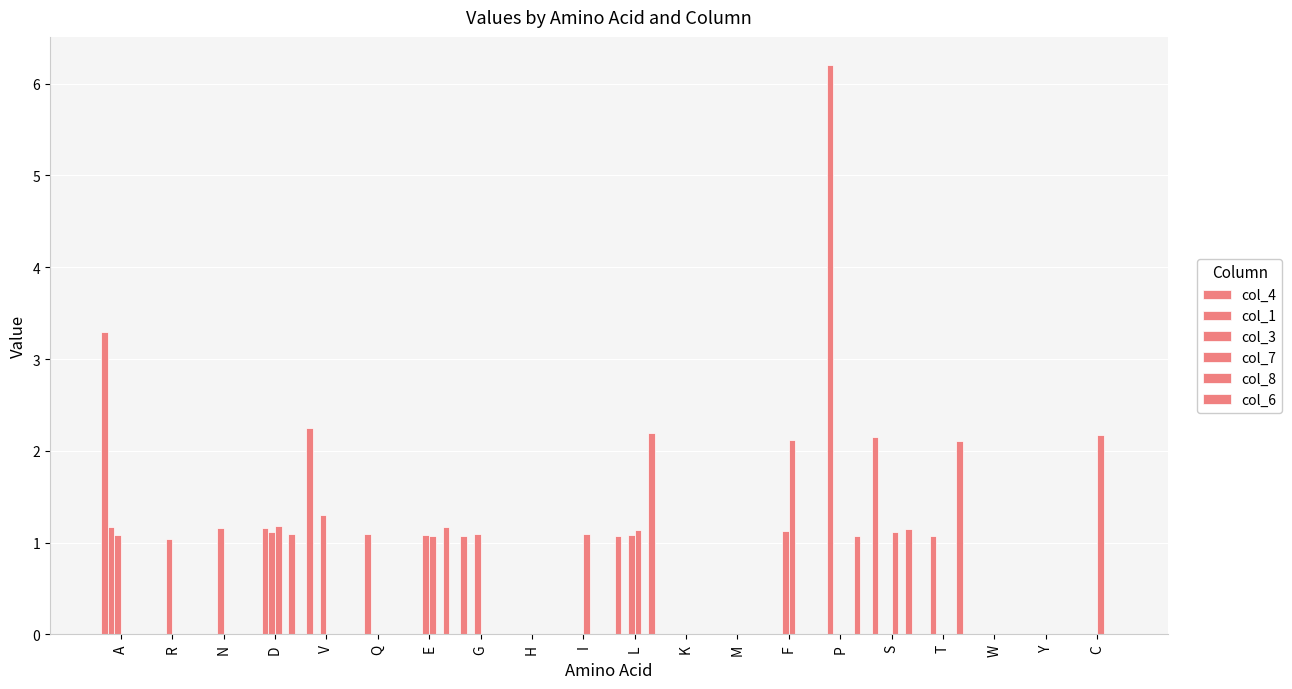

What is the sum of the col_6 values at L and H?

2.2